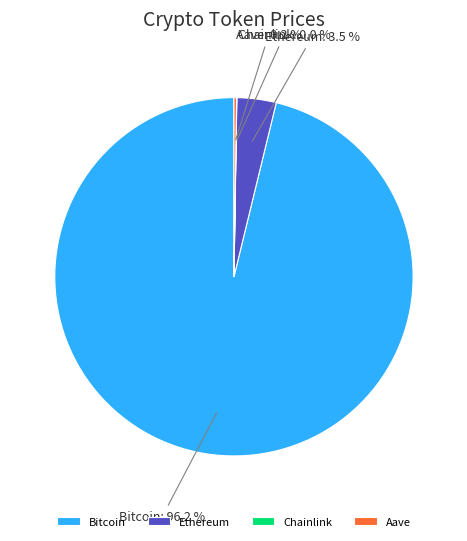

Which has a higher value, Ethereum or Bitcoin?

Bitcoin